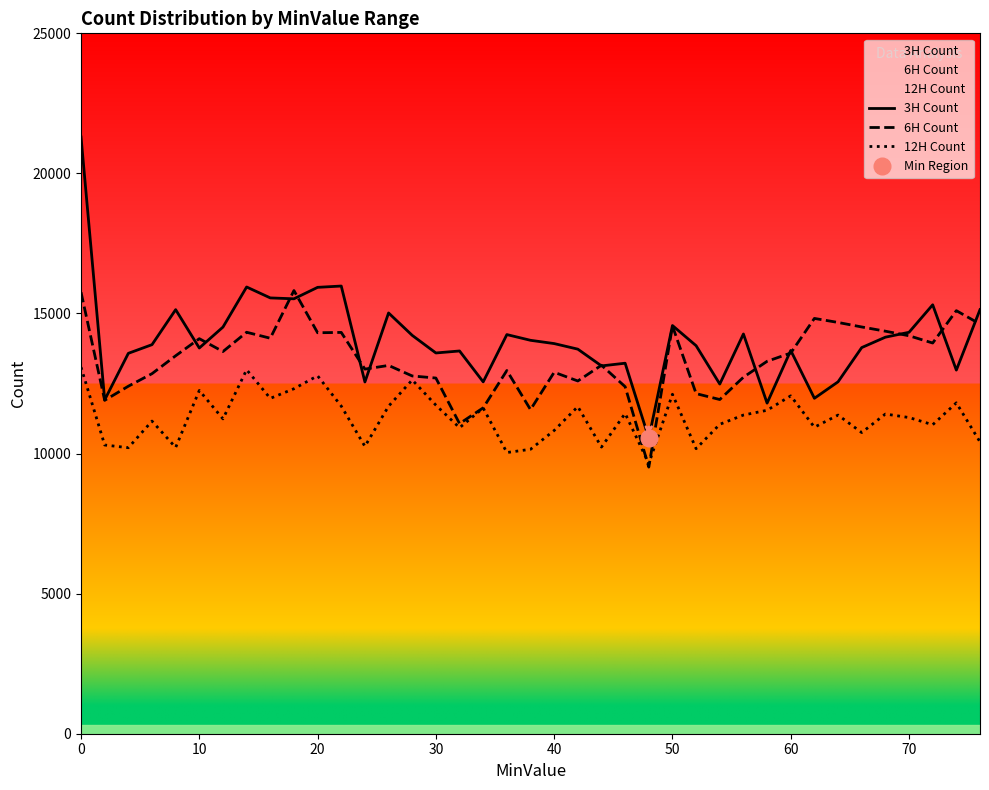

The value of 6H Count at 50 is 14555. True or false?

True